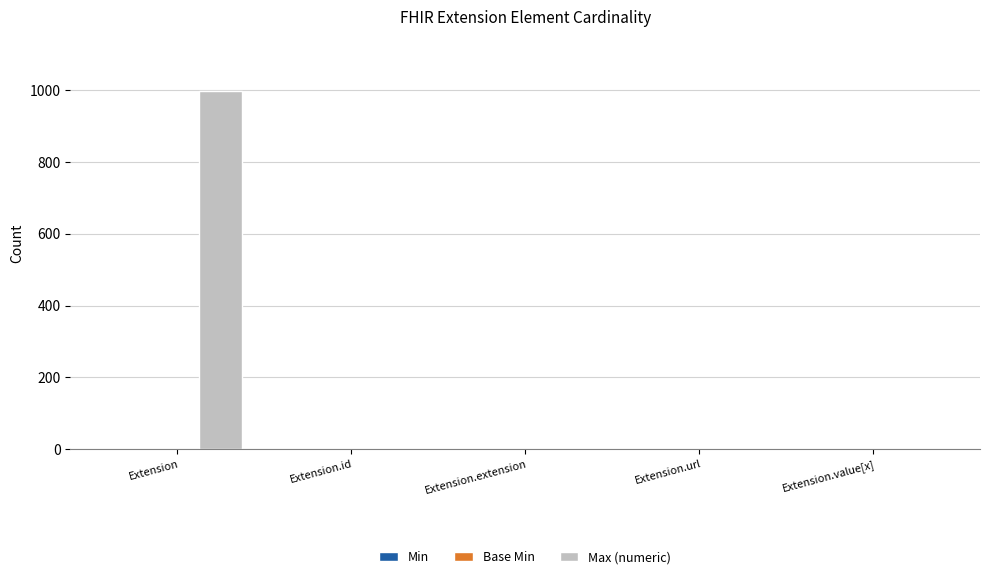

What is the average value of the Max (numeric) series?

200